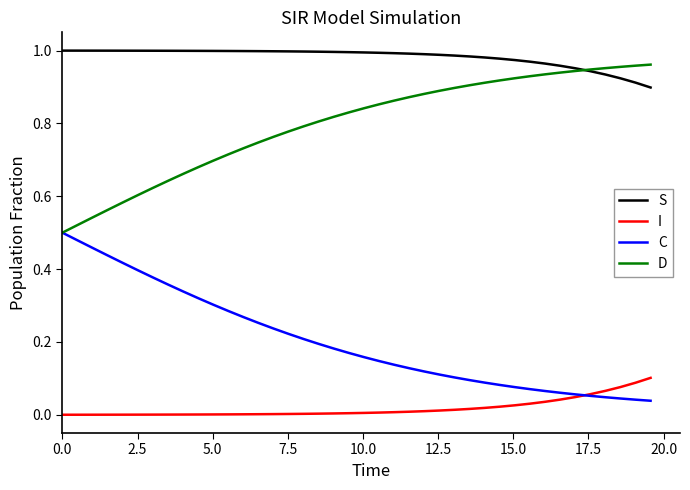

Which series has the largest total across all categories?

S